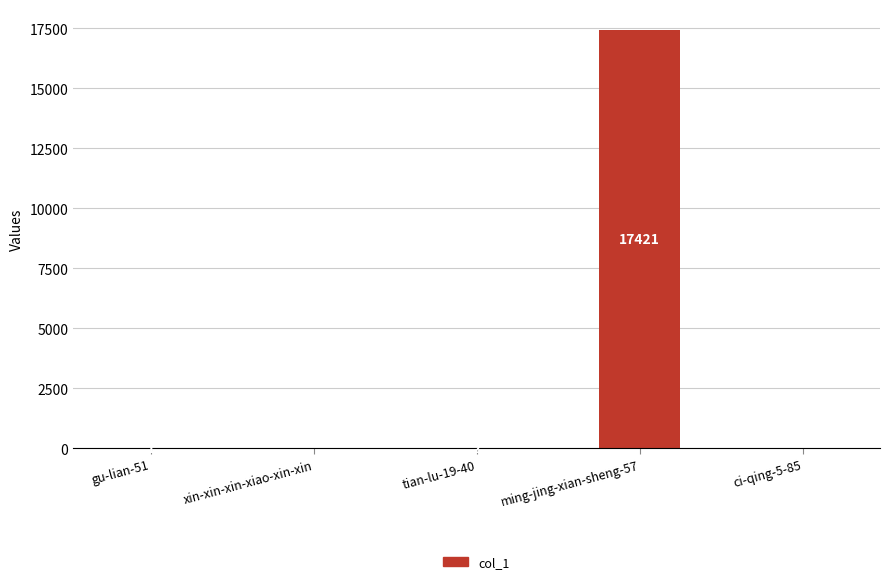

How many categories are shown in the chart?

5